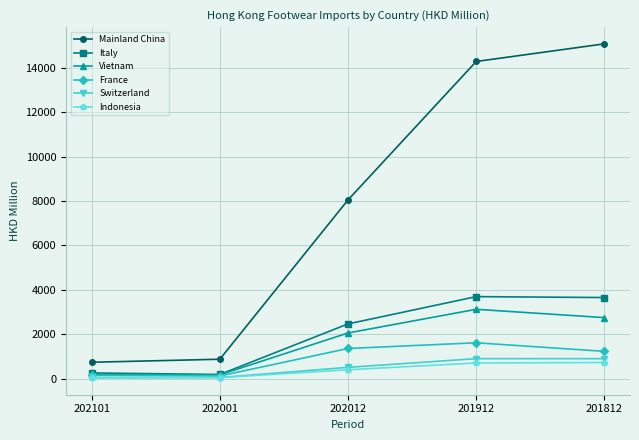

The value of Switzerland at 201812 is 893.9. True or false?

True